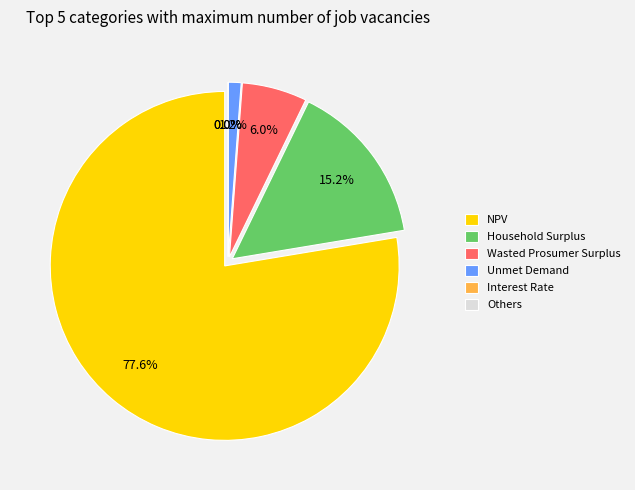

Count the number of slices in the pie.

6